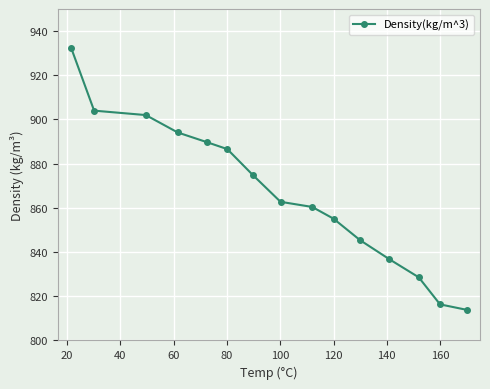

What is the smallest value displayed?

813.9